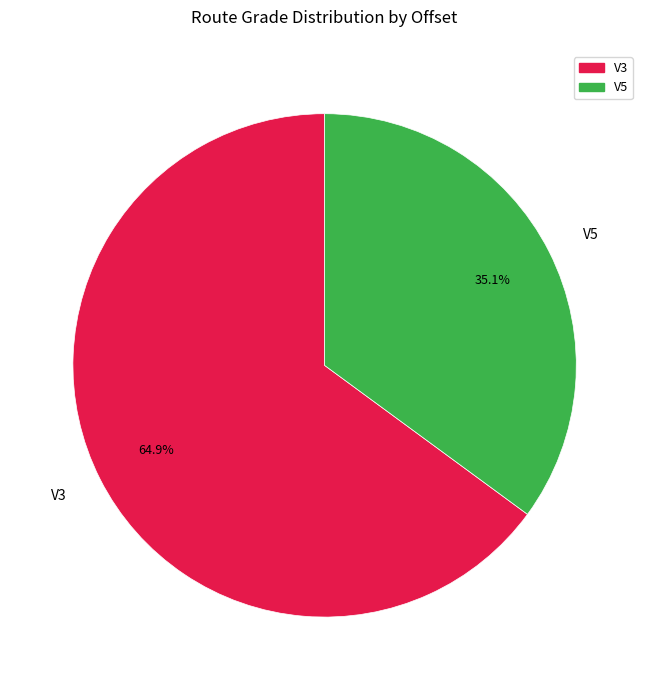

To the nearest percent, what percentage of the pie is V5?

35%